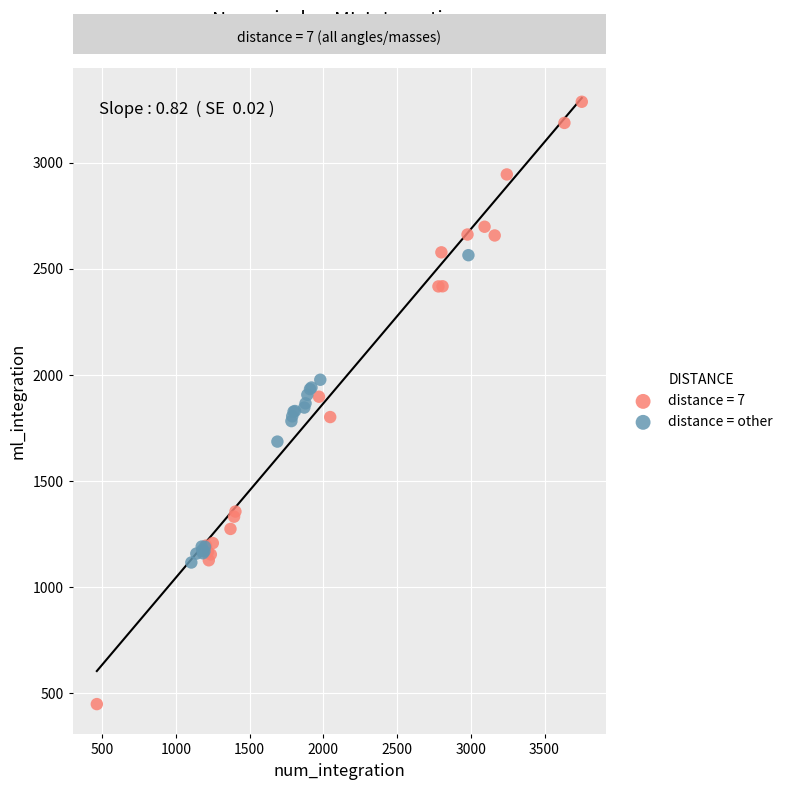

Which series contains the lowest Y value?

distance = 7